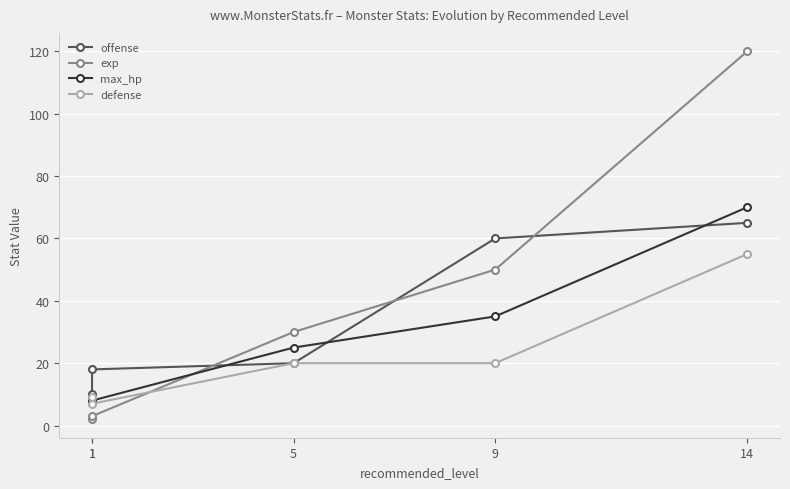

Reading left to right, what are all the values shown in this chart?

offense: 1=10	1=18	5=20	9=60	14=65
exp: 1=2	1=3	5=30	9=50	14=120
max_hp: 1=8	1=8	5=25	9=35	14=70
defense: 1=9	1=7	5=20	9=20	14=55